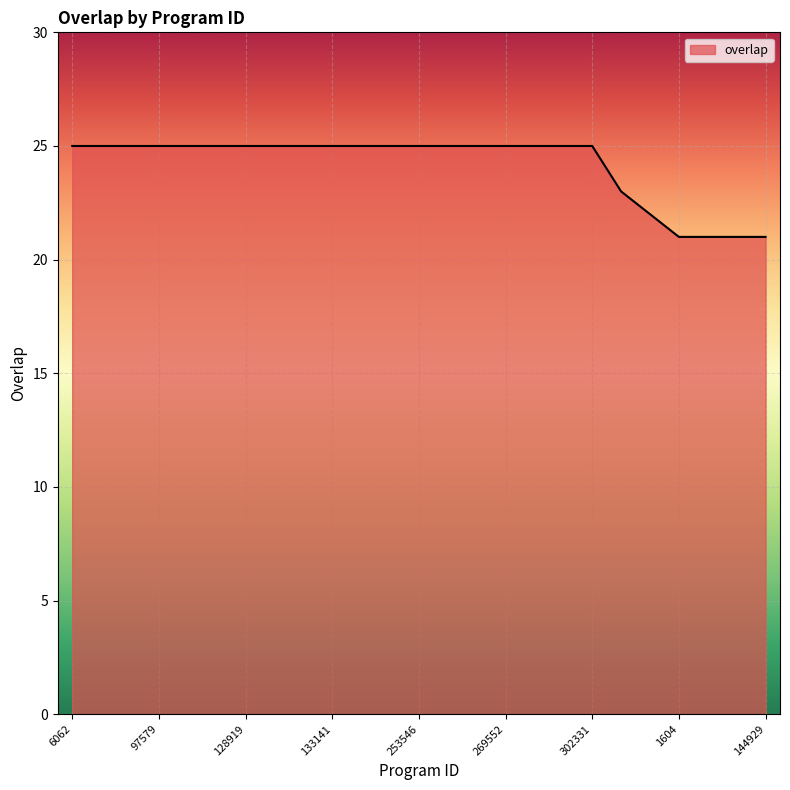

What is the maximum value shown in the chart?

25